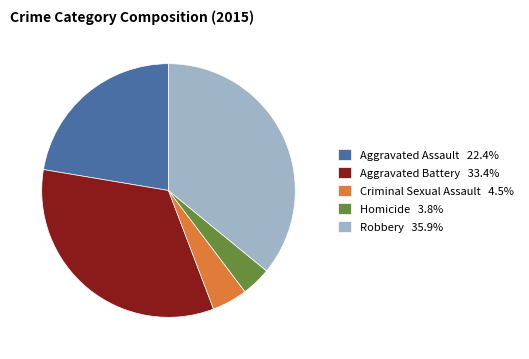

Count the number of slices in the pie.

5